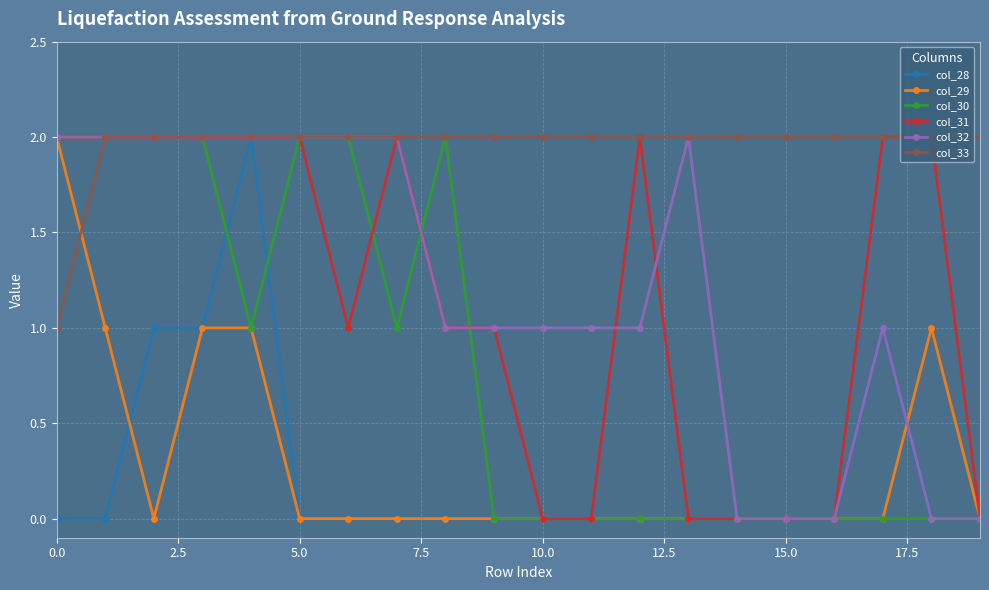

How many distinct data groups are displayed?

6